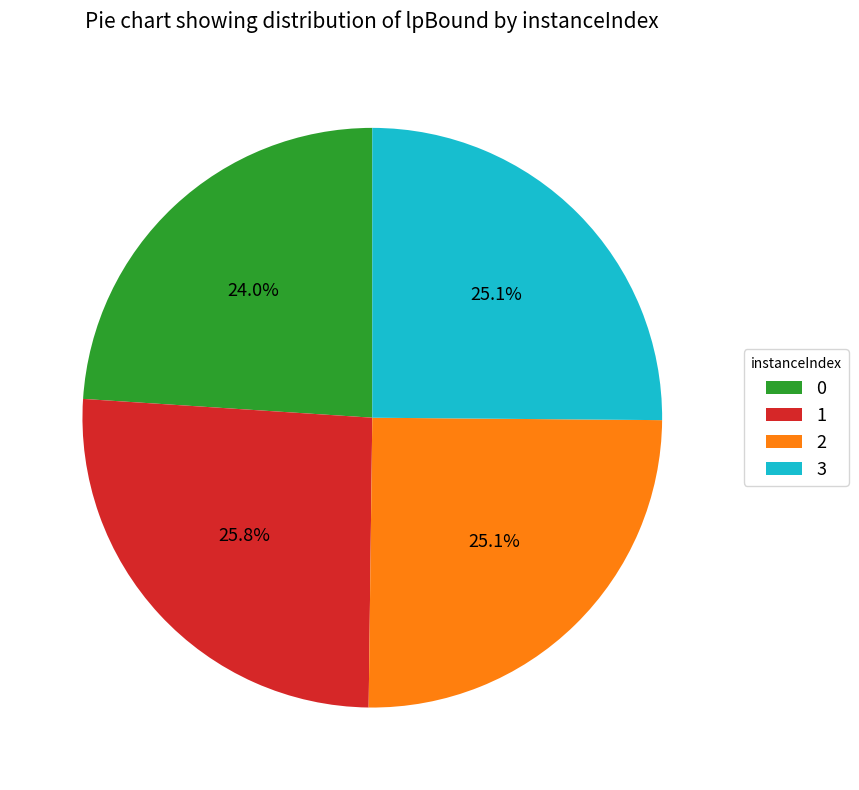

Which has a higher value, 1 or 3?

1